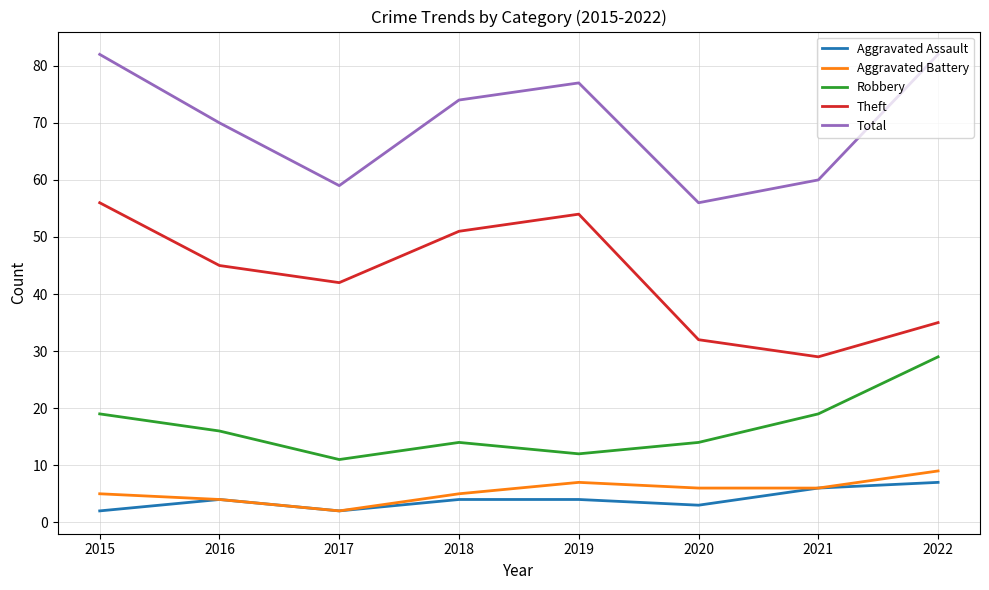

Rank the series at 2022 from lowest to highest value.

Aggravated Assault, Aggravated Battery, Robbery, Theft, Total